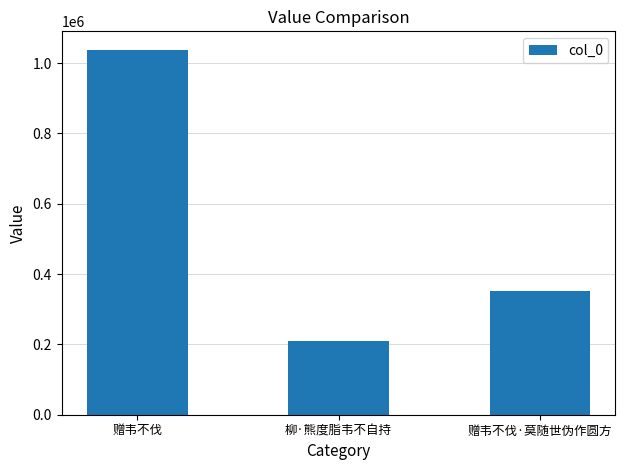

What is the change in value from 柳·熊度脂韦不自持 to 赠韦不伐·莫随世伪作圆方?

+140901